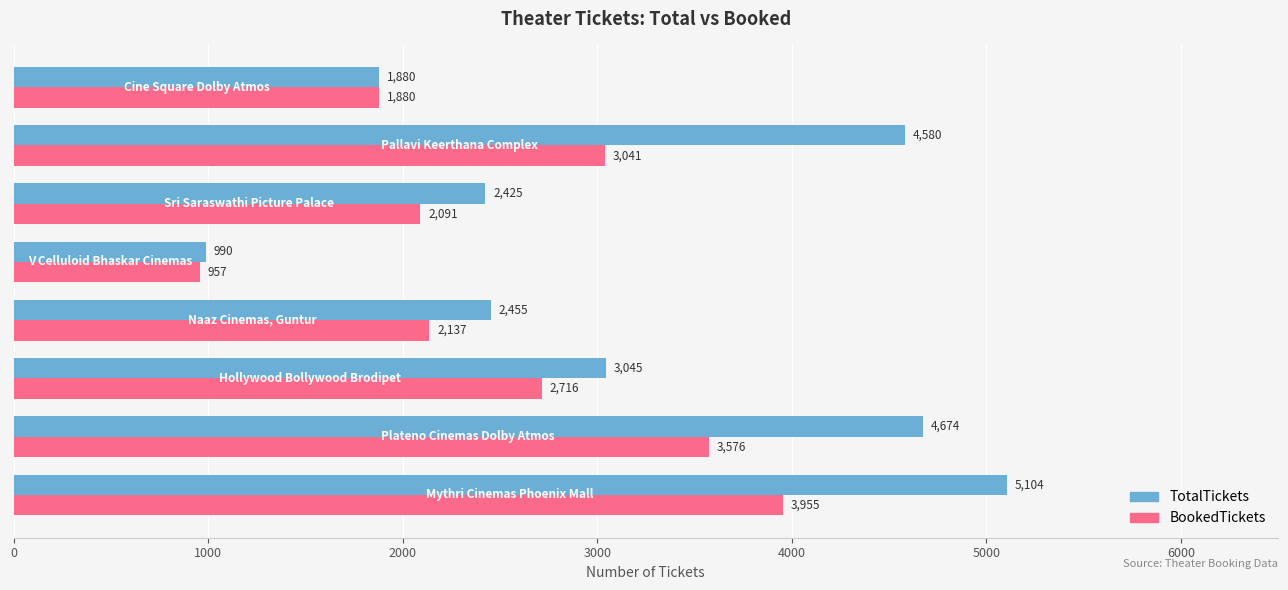

What is the minimum value shown in the chart?

957